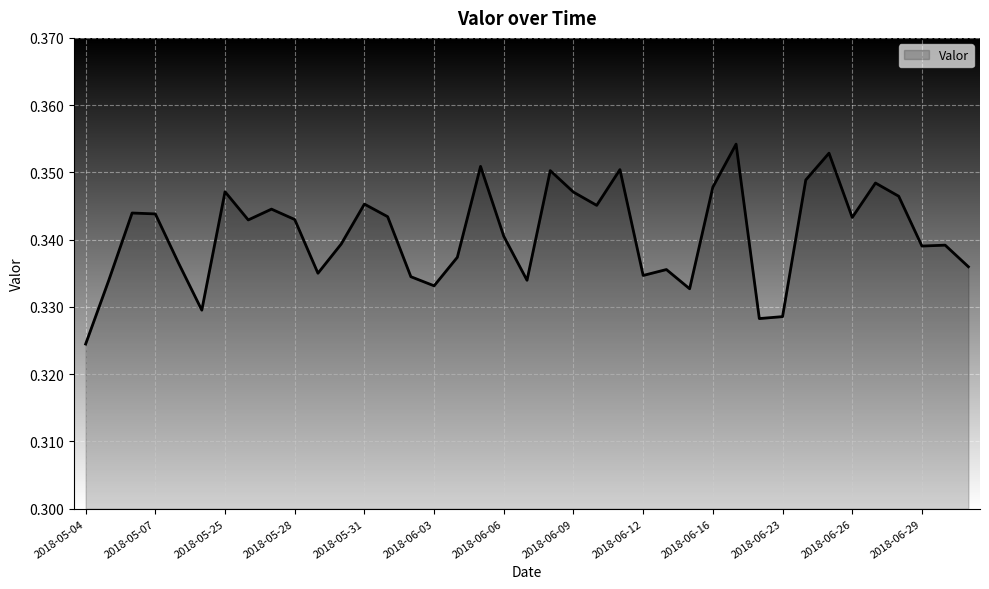

Does the chart have visible grid lines?

Yes